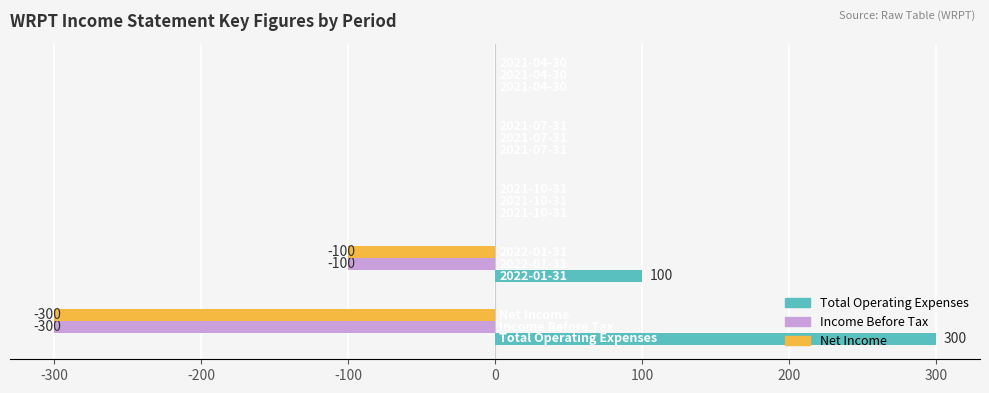

Which series has the largest total across all categories?

Total Operating Expenses